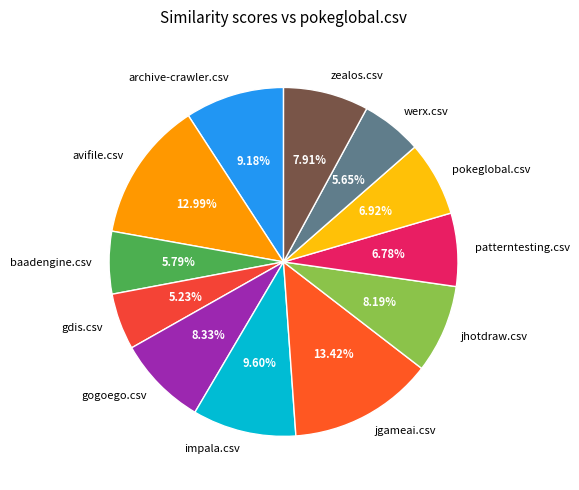

Which has a higher value, gdis.csv or pokeglobal.csv?

pokeglobal.csv